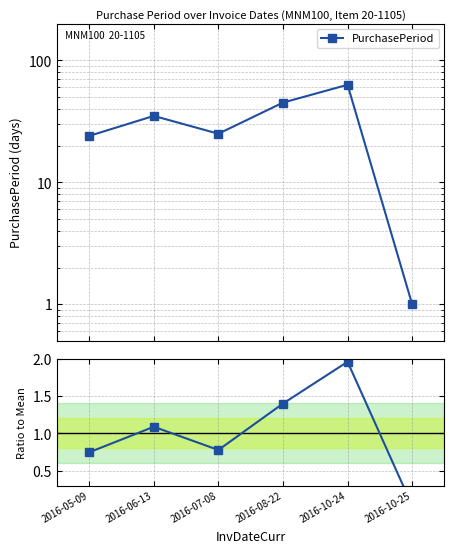

In Ratio to Mean, how many points are lower than both neighbors (excluding endpoints)?

1